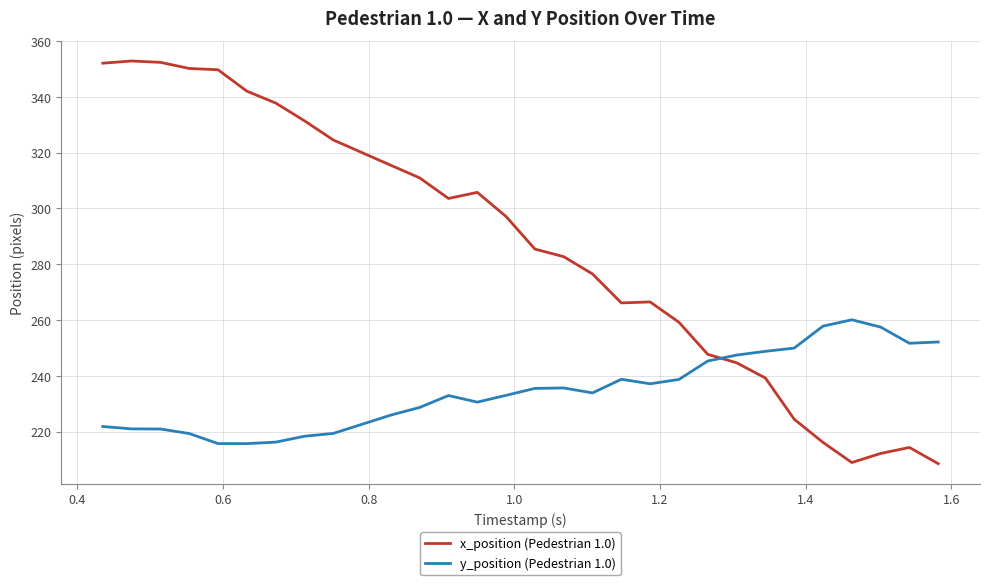

True or false: y_position (Pedestrian 1.0) and x_position (Pedestrian 1.0) intersect in this chart.

True